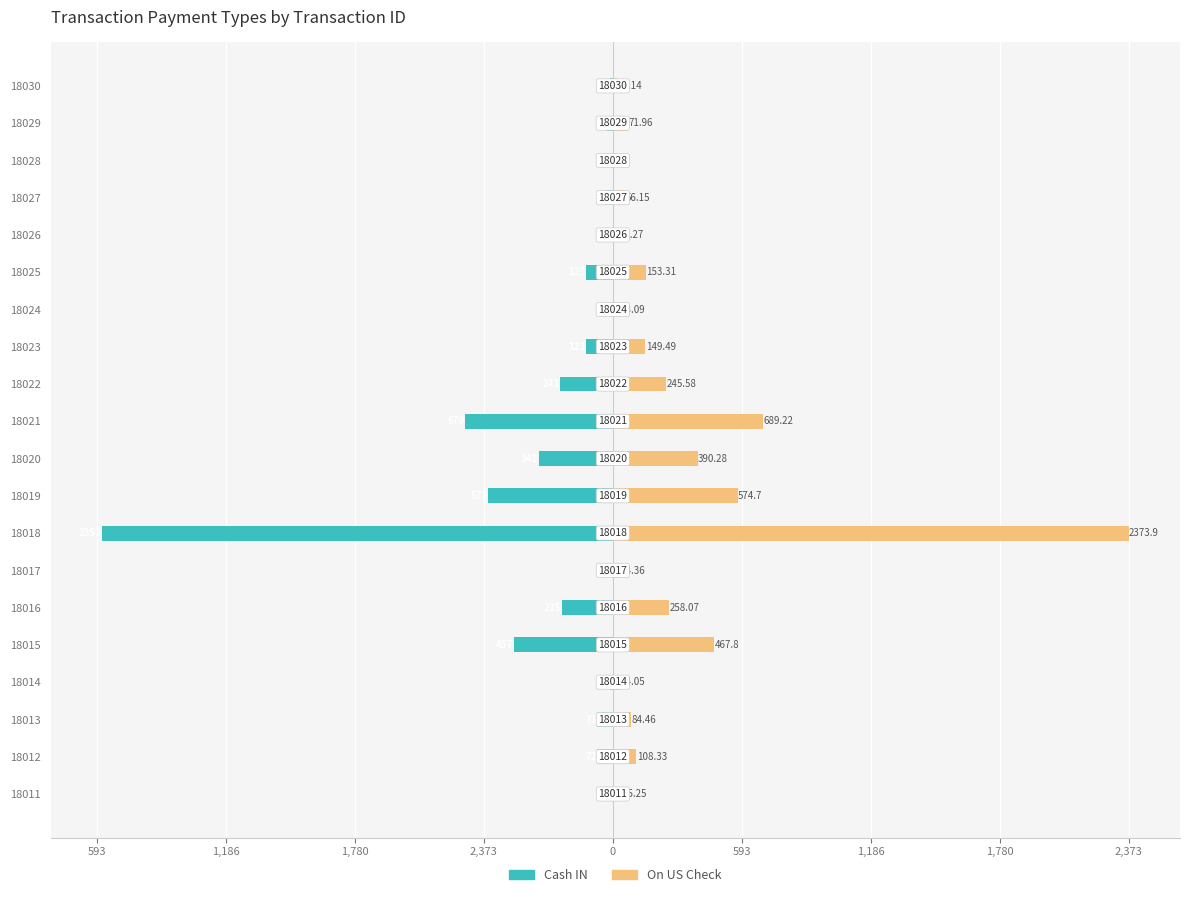

True or false: On US Check has a value of 29.2 at 18029.

False